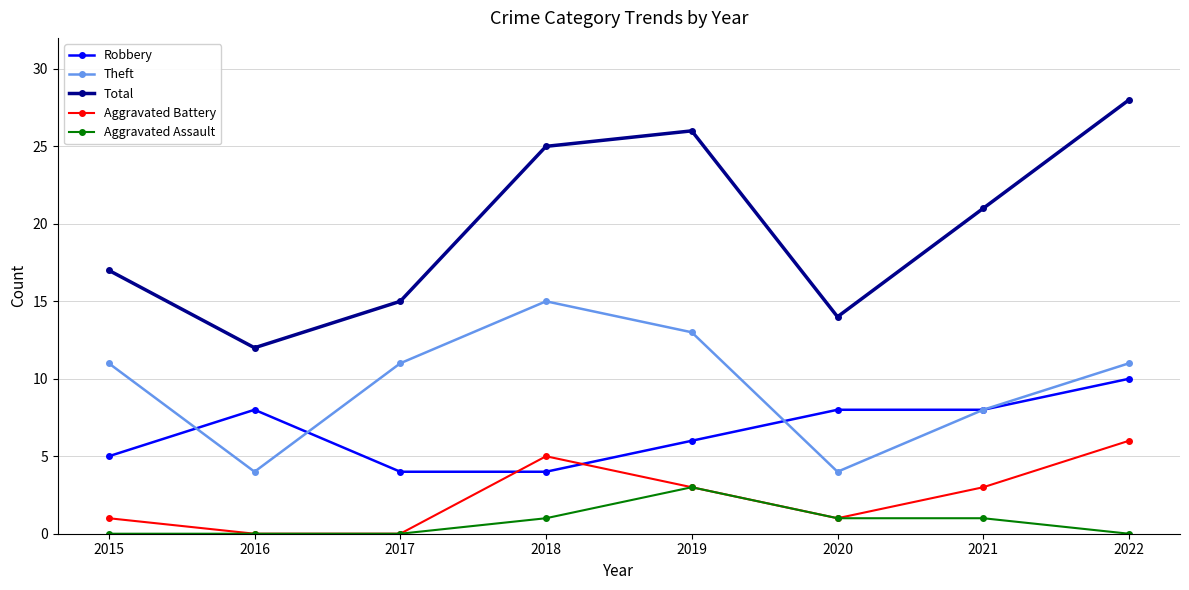

Reading left to right, list all the values displayed in this chart.

Robbery: 5	8	4	4	6	8	8	10
Theft: 11	4	11	15	13	4	8	11
Total: 17	12	15	25	26	14	21	28
Aggravated Battery: 1	0	0	5	3	1	3	6
Aggravated Assault: 0	0	0	1	3	1	1	0